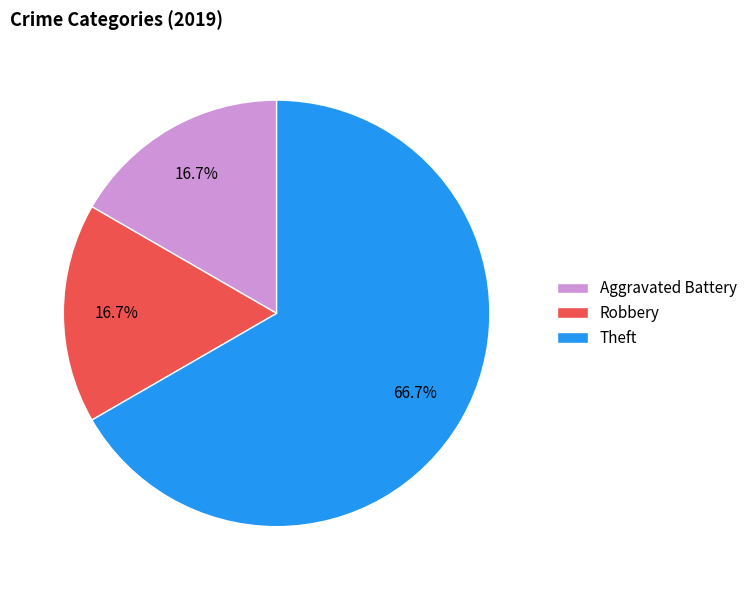

Which slice is the largest?

Theft